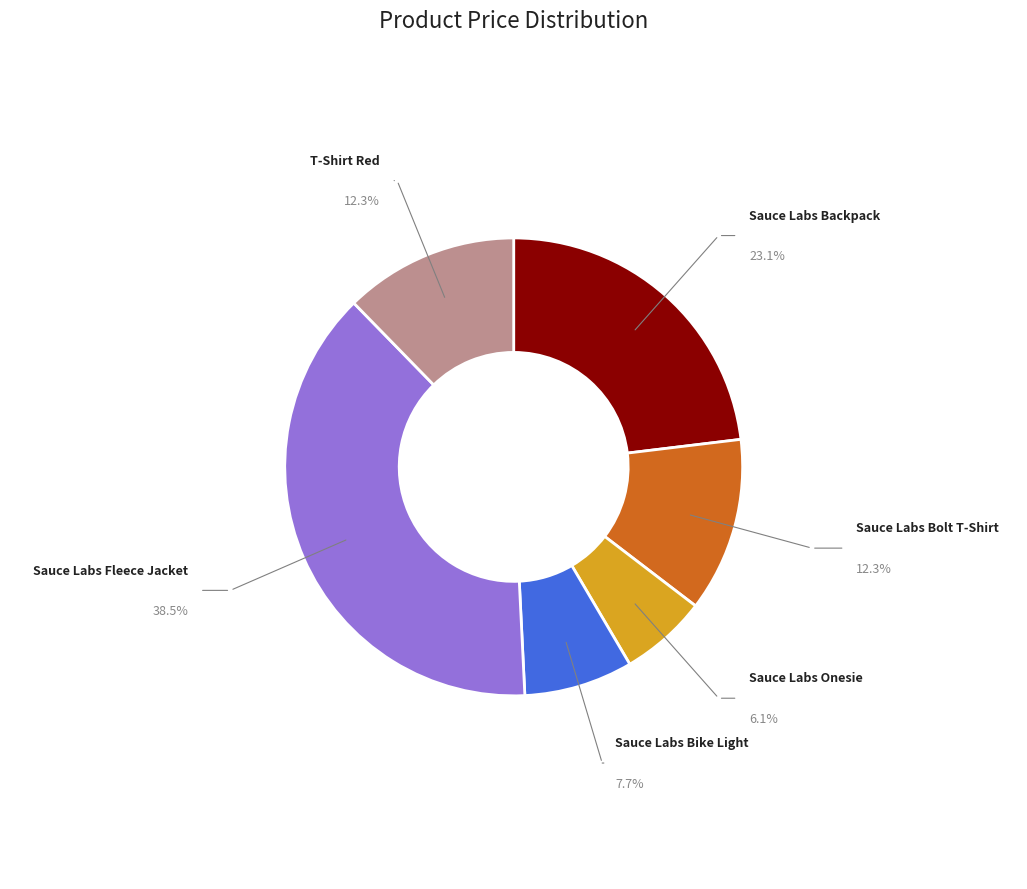

Is it true that Sauce Labs Backpack is 23% of the pie?

True